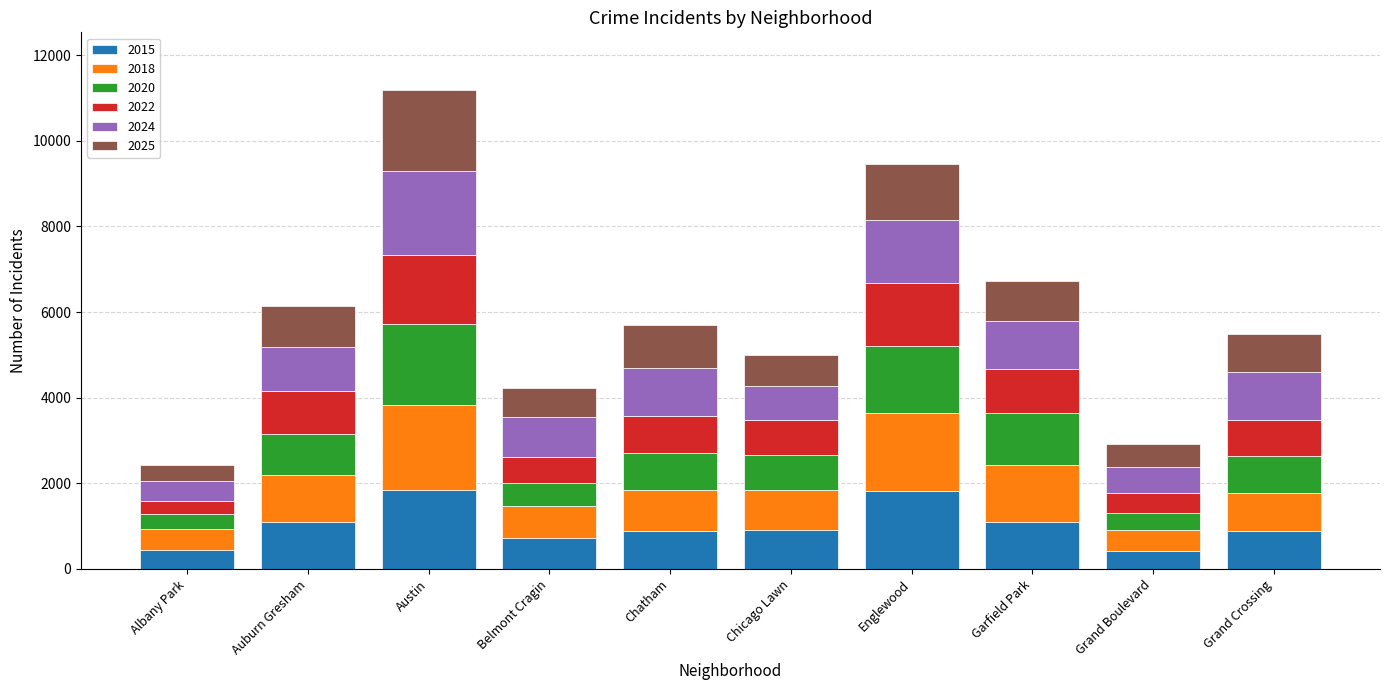

How many bars are there in total?

10